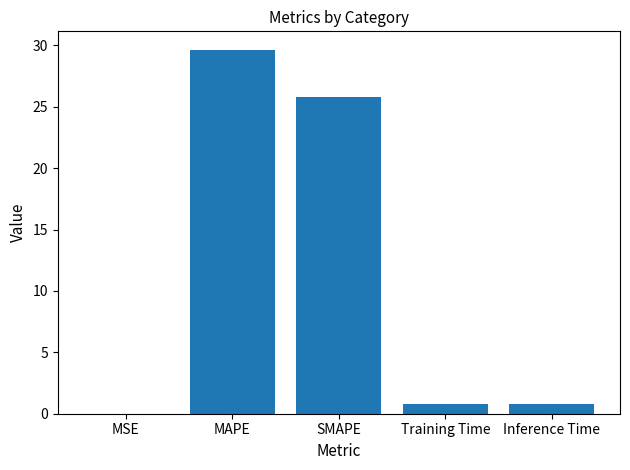

Between SMAPE and Training Time, which is larger?

SMAPE